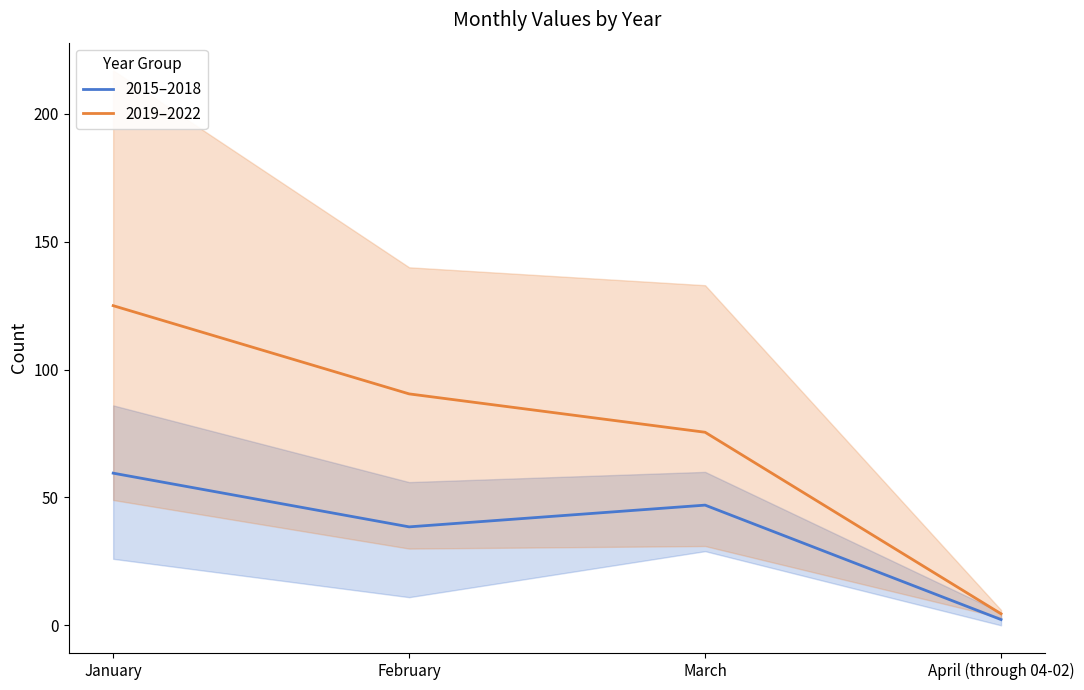

True or false: 2015–2018 and 2019–2022 intersect in this chart.

False